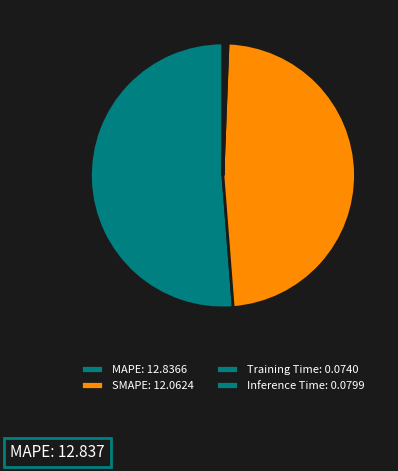

Does Inference Time represent more than half of the total?

No